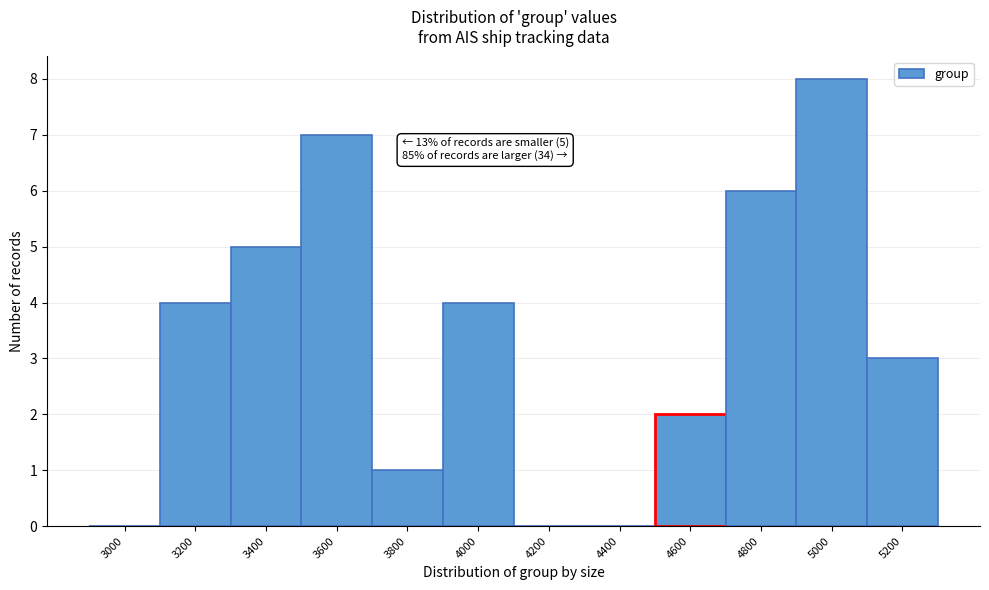

Reading right to left, list all the values displayed in this chart.

5200=3	5000=8	4800=6	4600=2	4400=0	4200=0	4000=4	3800=1	3600=7	3400=5	3200=4	3000=0